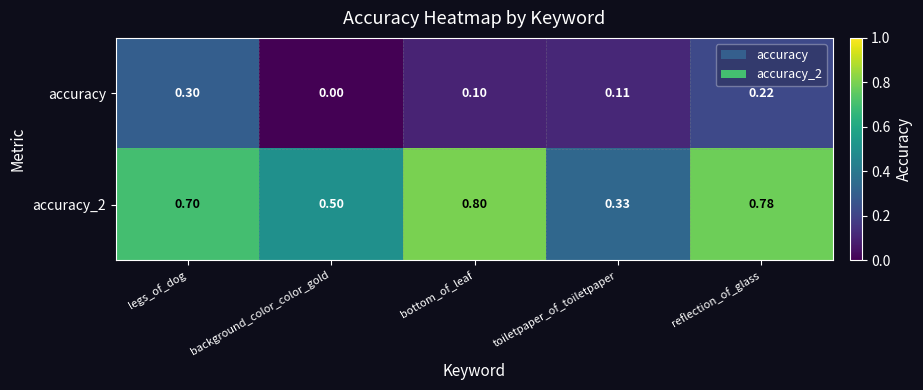

Which category has the lowest value in the accuracy_2 series?

toiletpaper_of_toiletpaper